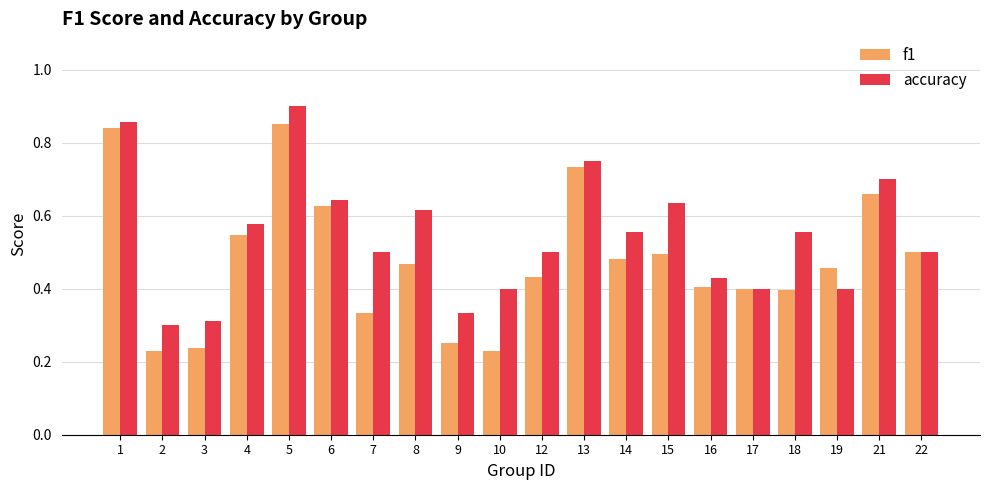

How many f1 values are between 0 and 1?

20